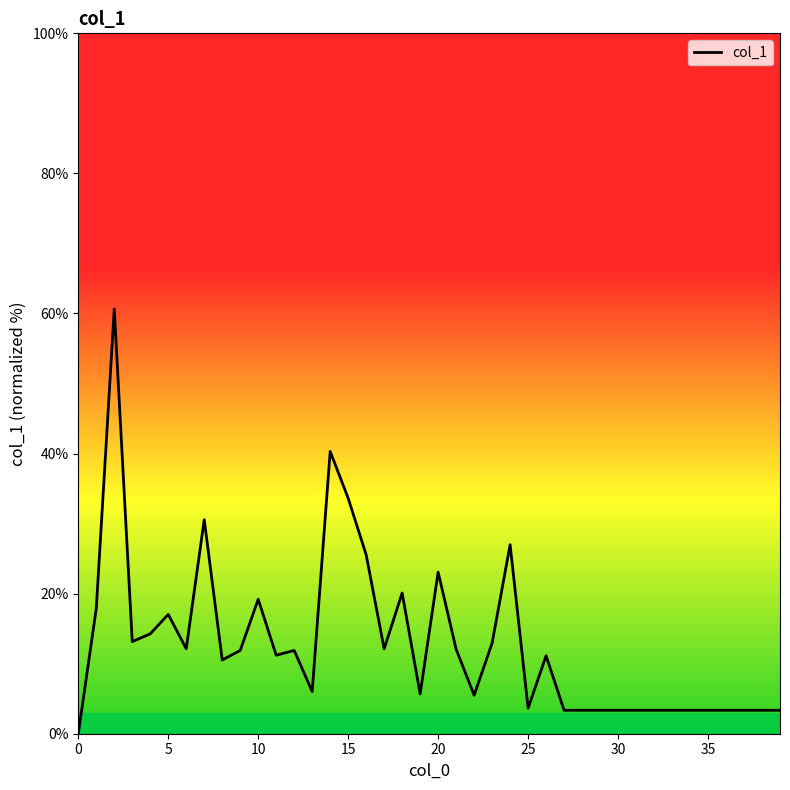

What is the greatest value displayed?

60.6